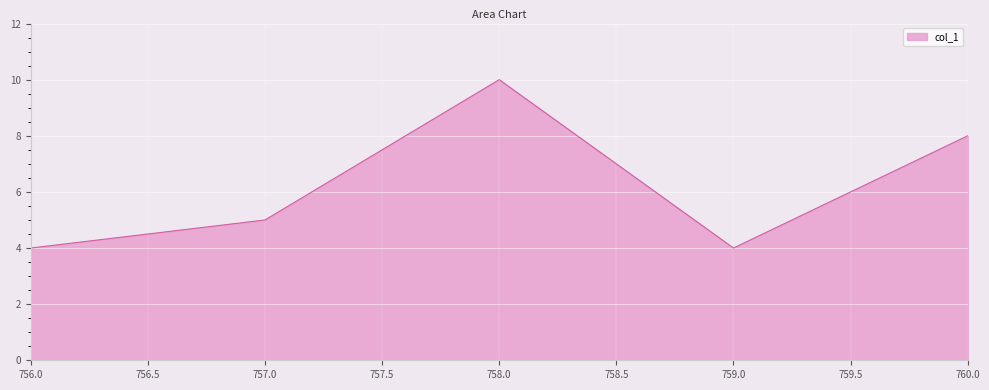

What position from the left is 758.0?

3